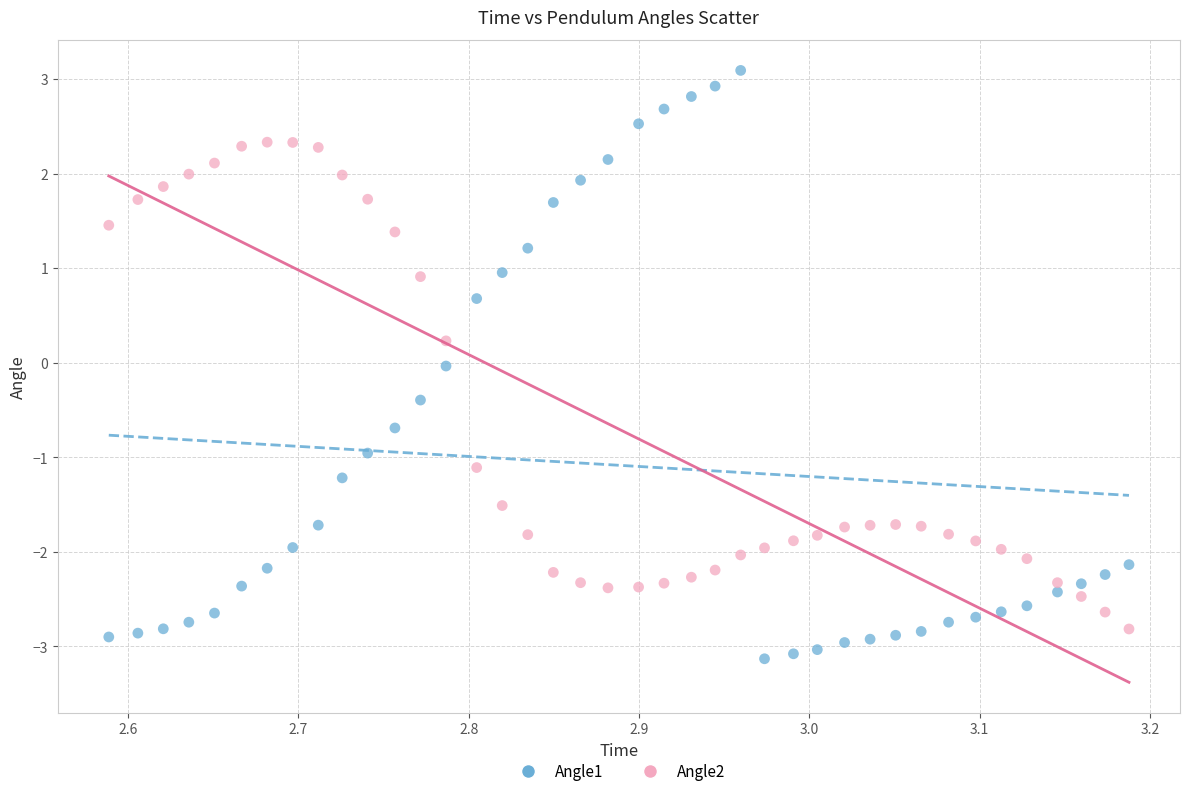

Across all data points, what is the range of X values (max minus min)?

0.6